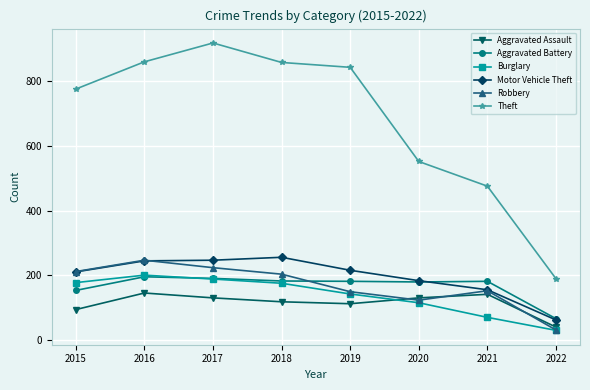

Is it true that Motor Vehicle Theft equals 211 at 2015?

True